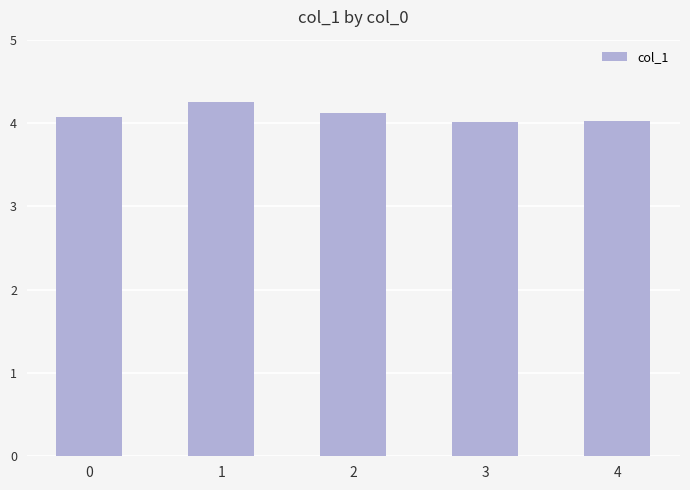

What is the change in value from 0 to 1?

+0.2